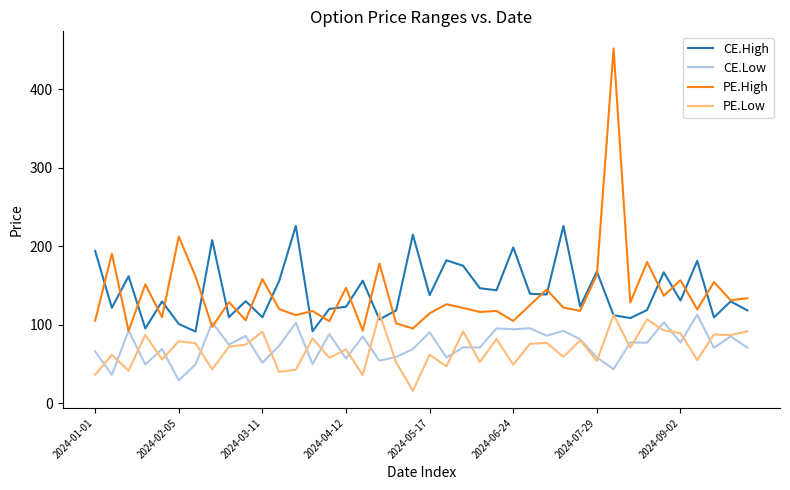

True or false: CE.High and CE.Low cross at least once.

False